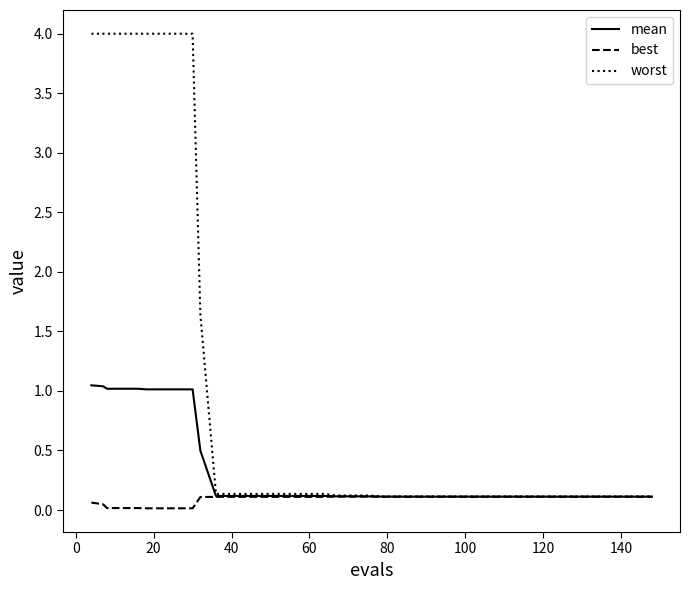

What is the difference between the maximum and minimum values in the best series?

0.1